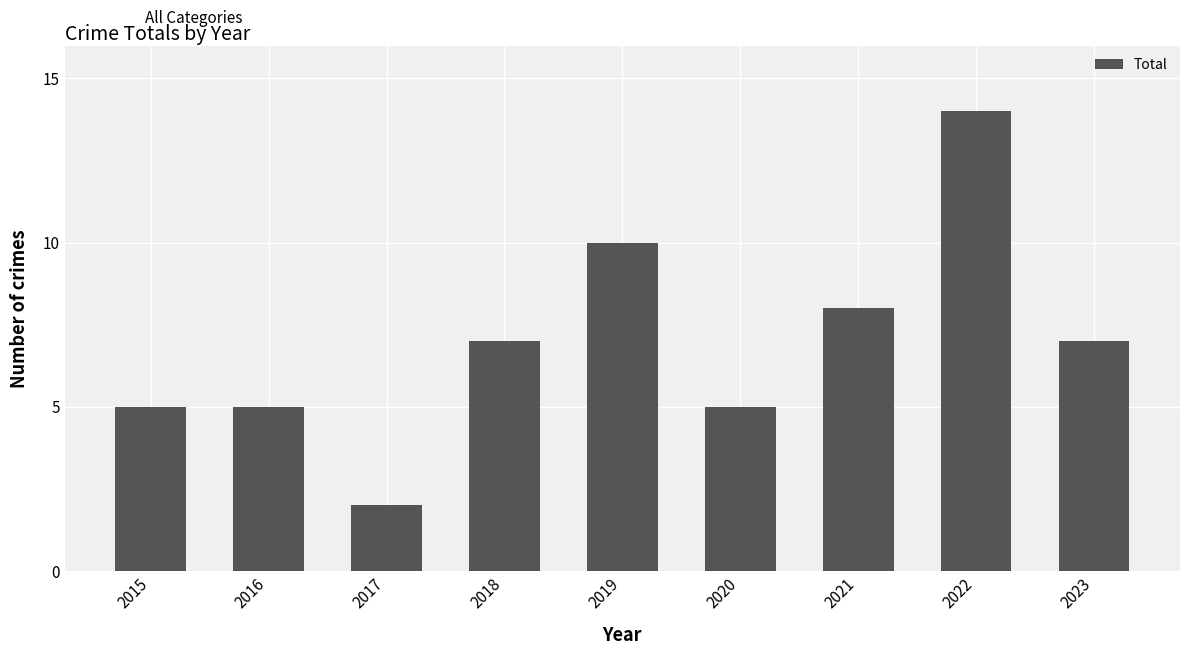

What is the maximum value shown in the chart?

14